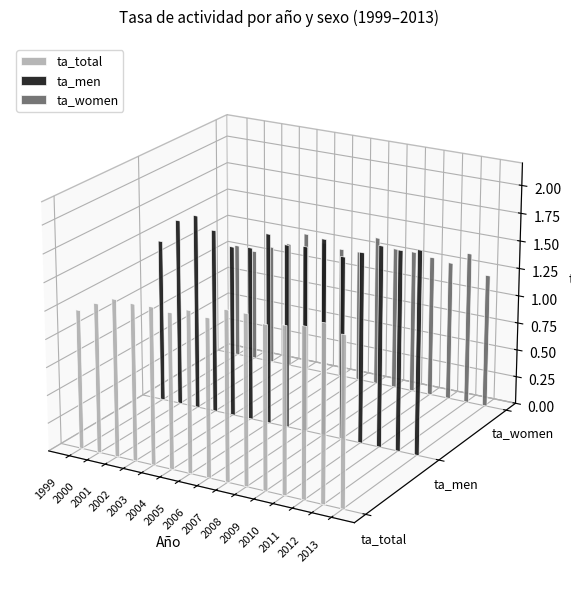

List the series in order of their overall mean, highest first.

ta_men, ta_total, ta_women